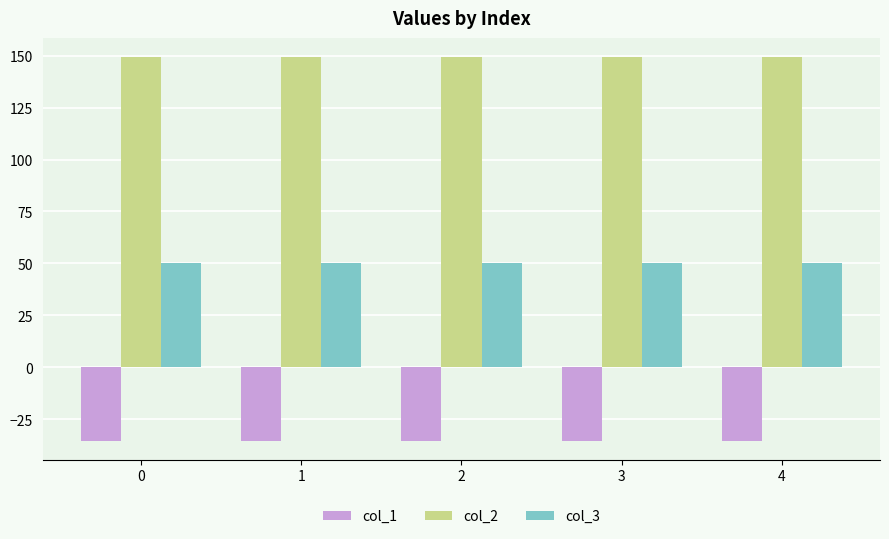

What is the sum of all col_3 values?

250.0